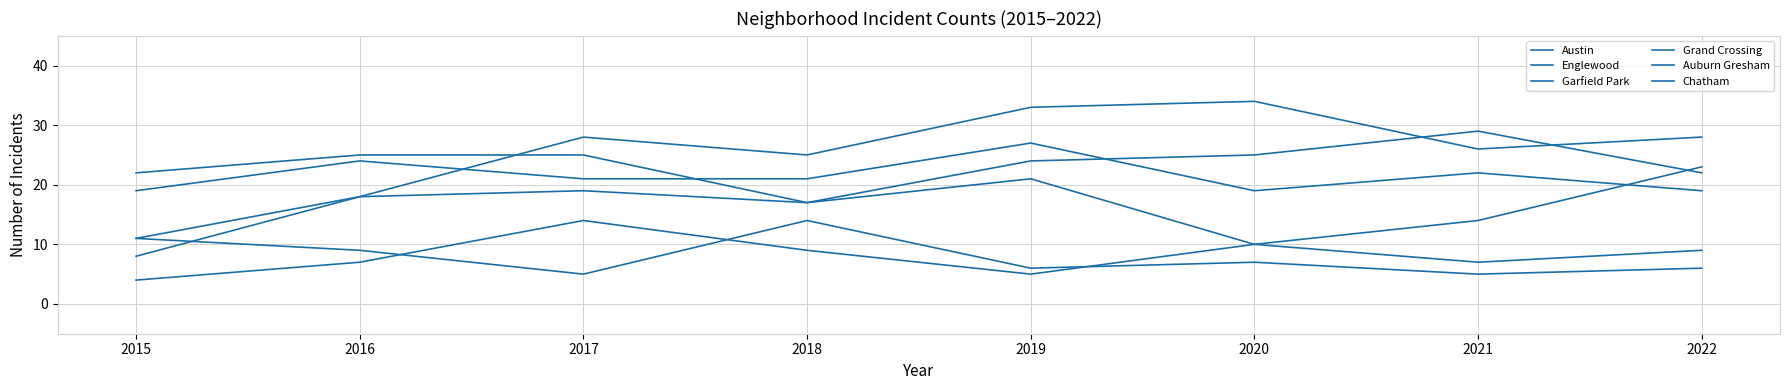

What is the average value of the Grand Crossing series?

17